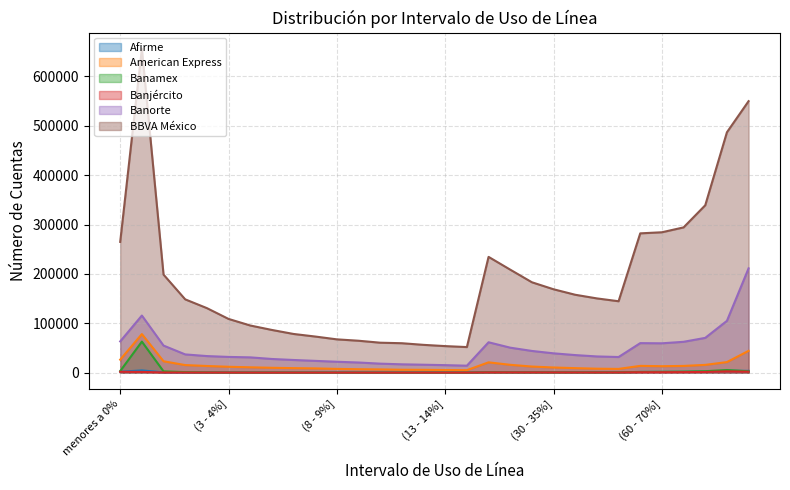

How many lines are shown in the chart?

6